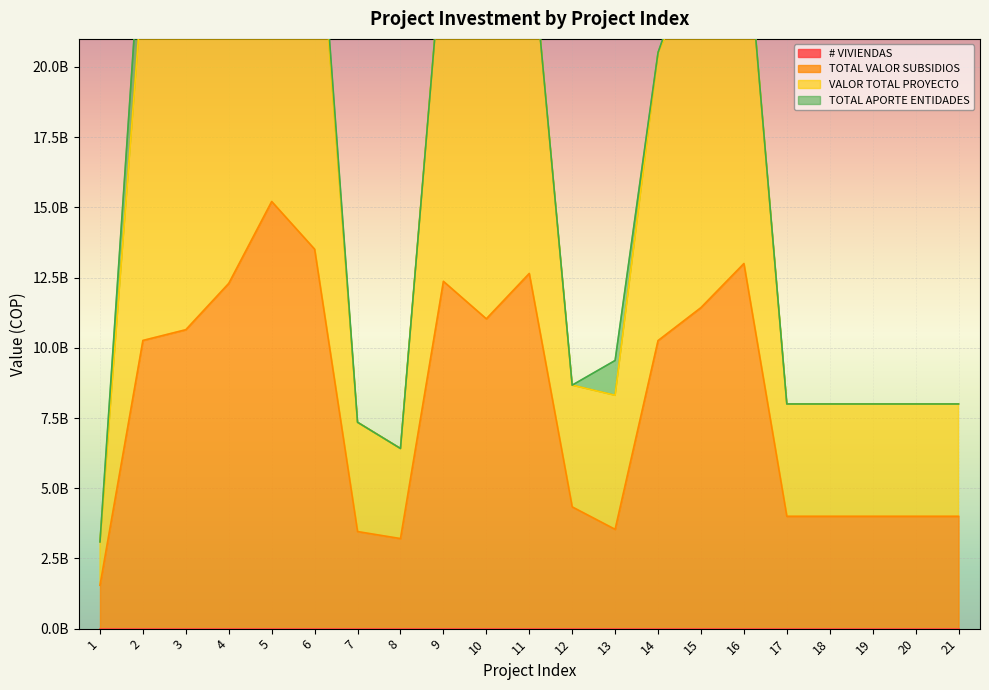

Where does the TOTAL VALOR SUBSIDIOS series first go above 10256717192?

2